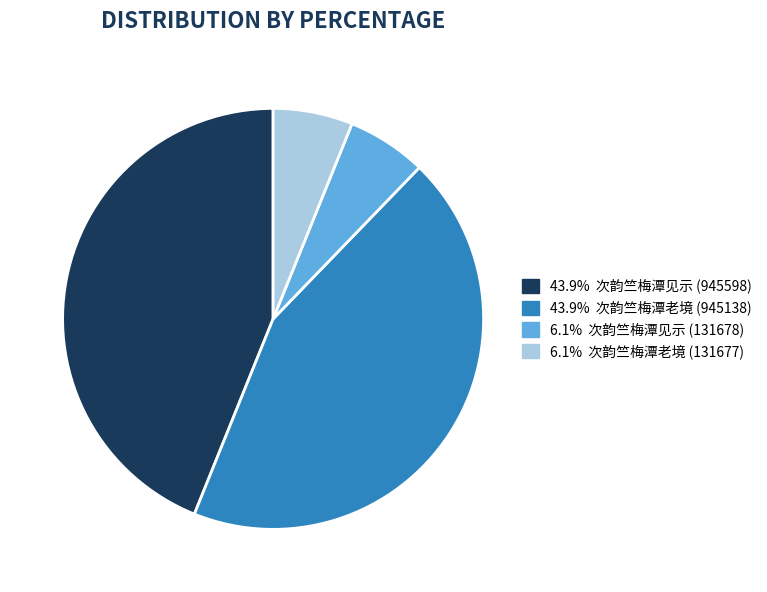

How many slices are in this pie chart?

4